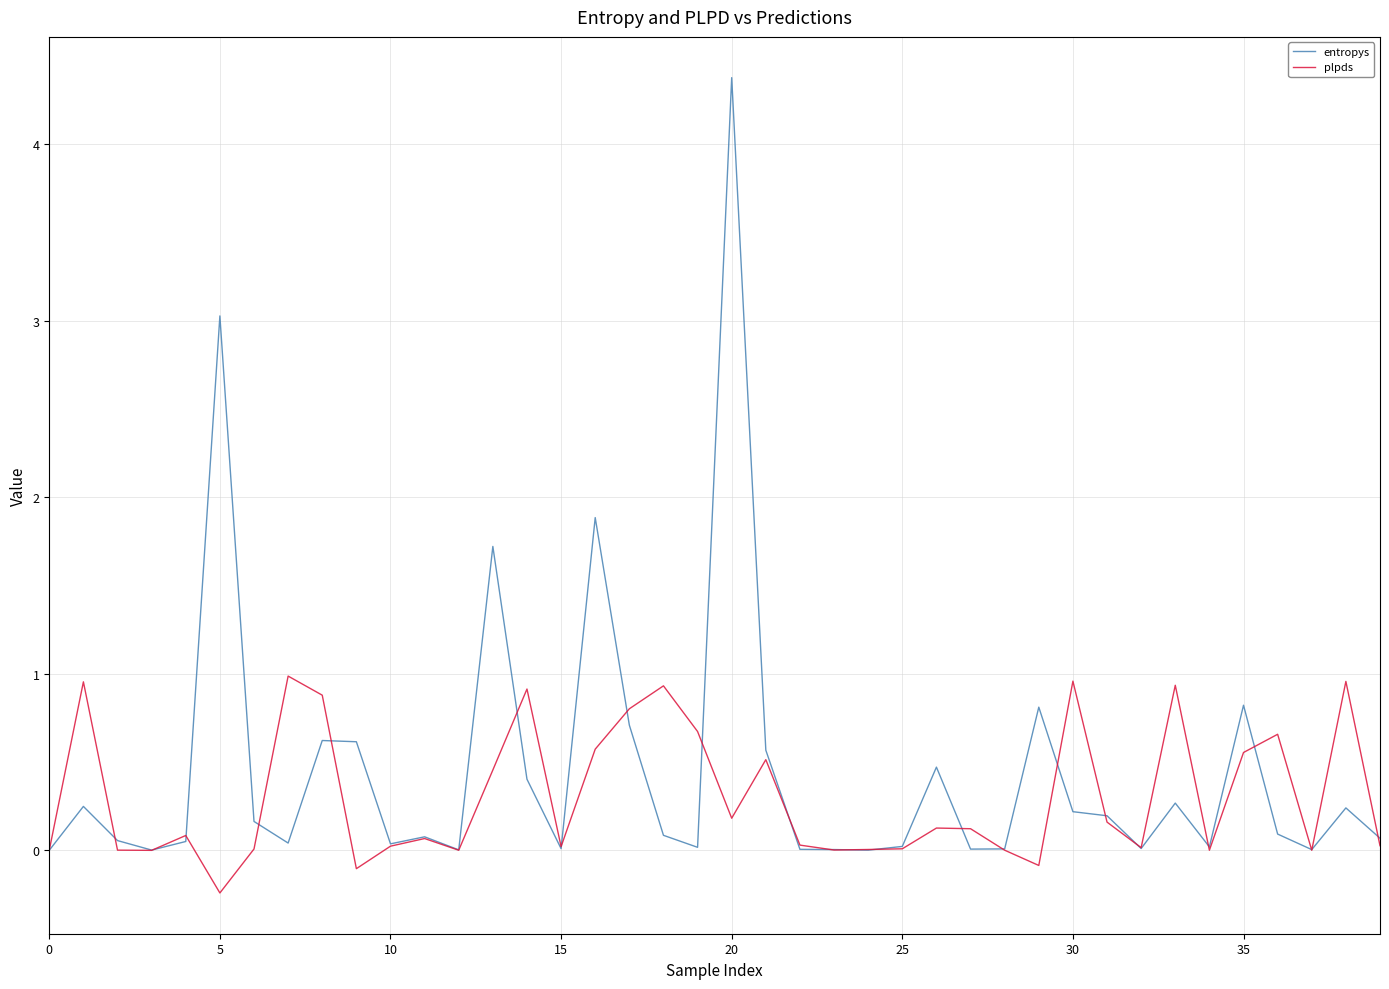

Rank the series by their maximum value, from highest to lowest.

entropys, plpds